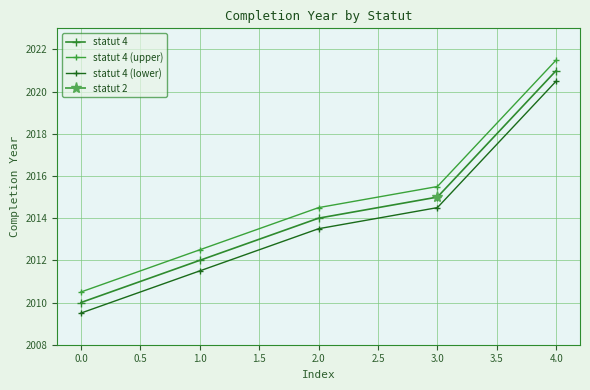

True or false: statut 4 has a value of 2012.0 at 1.0.

True